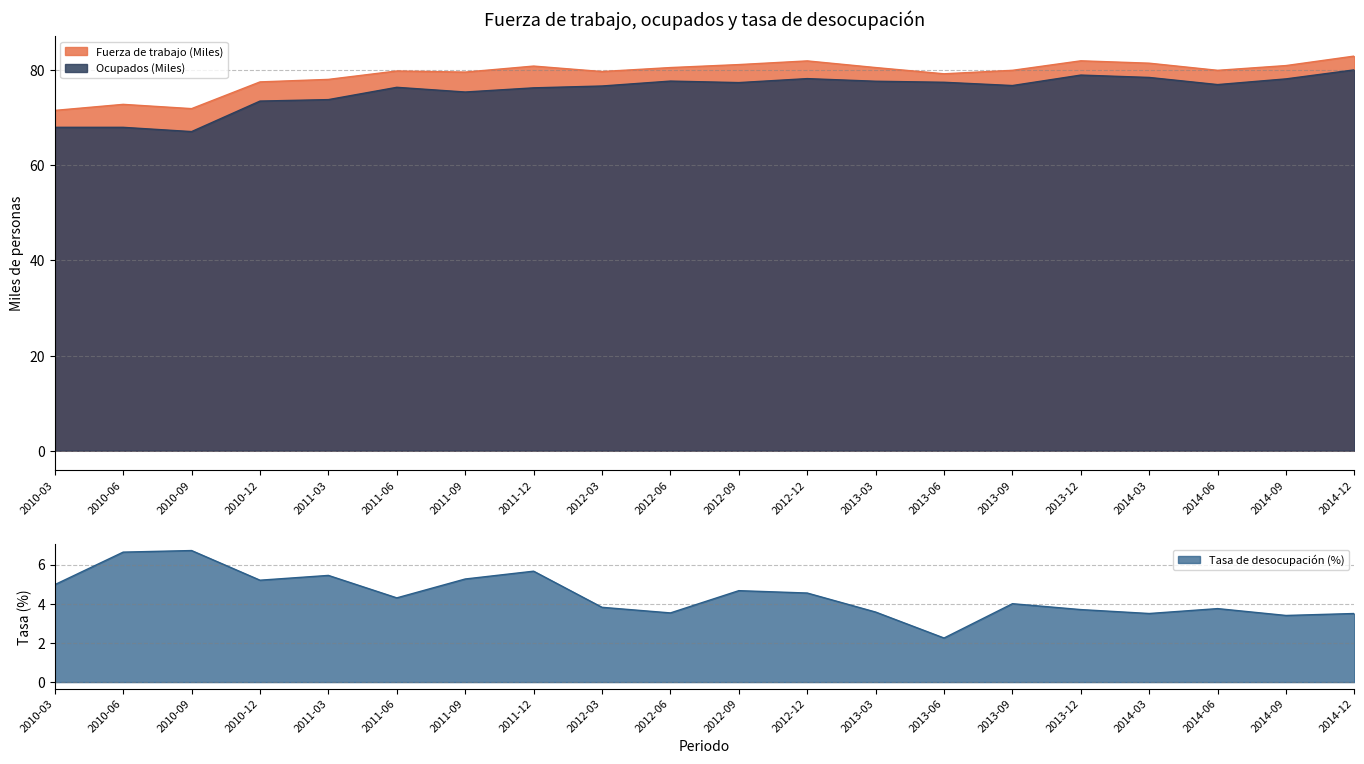

True or false: Tasa de desocupación (%) has a value of 1.8 at 2010-03.

False